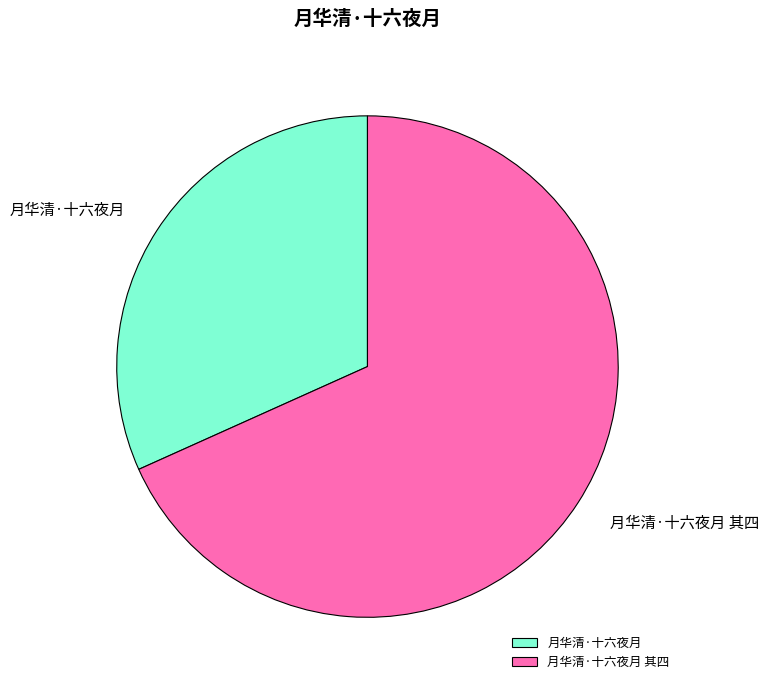

What is the majority slice?

月华清·十六夜月 其四